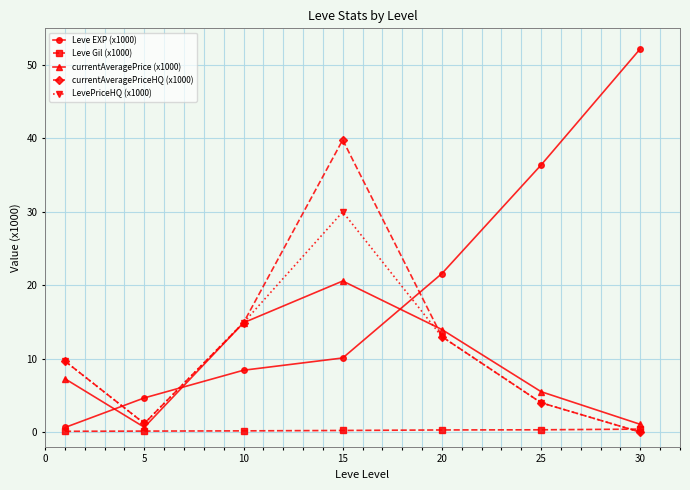

What is the value of the currentAveragePrice (x1000) point at the 1st from the left?

7.3